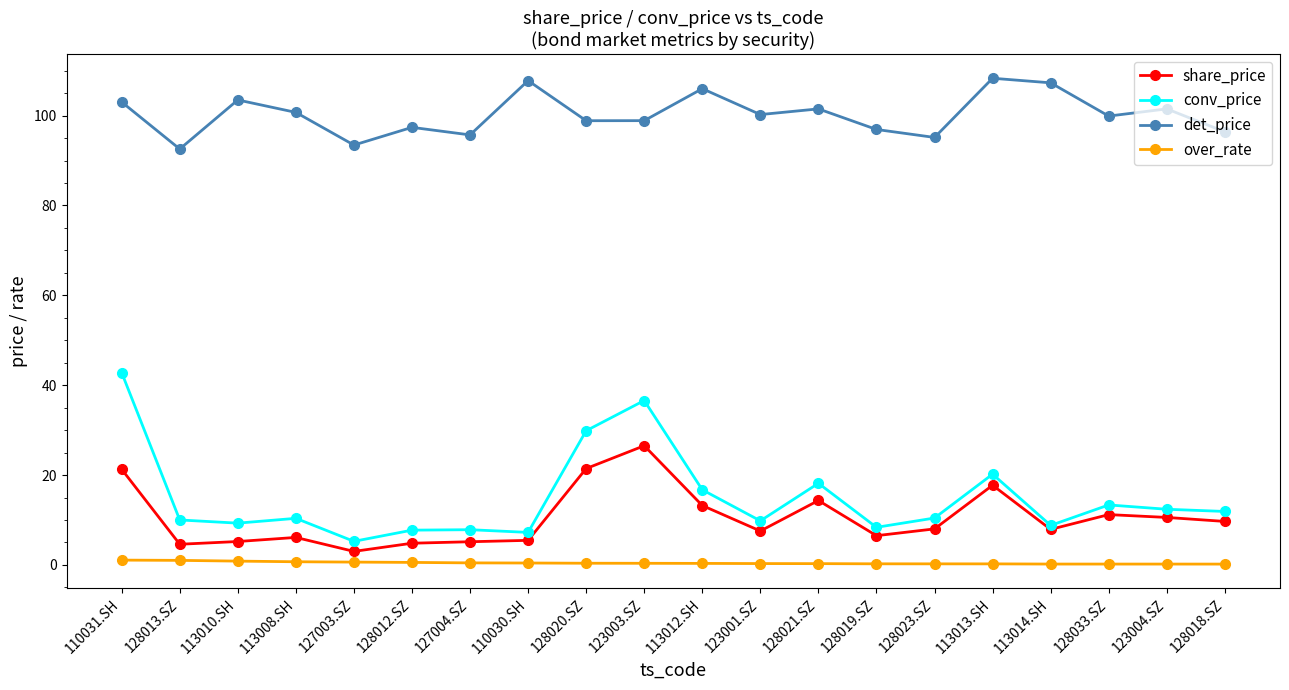

Which series has the widest spread of values?

conv_price